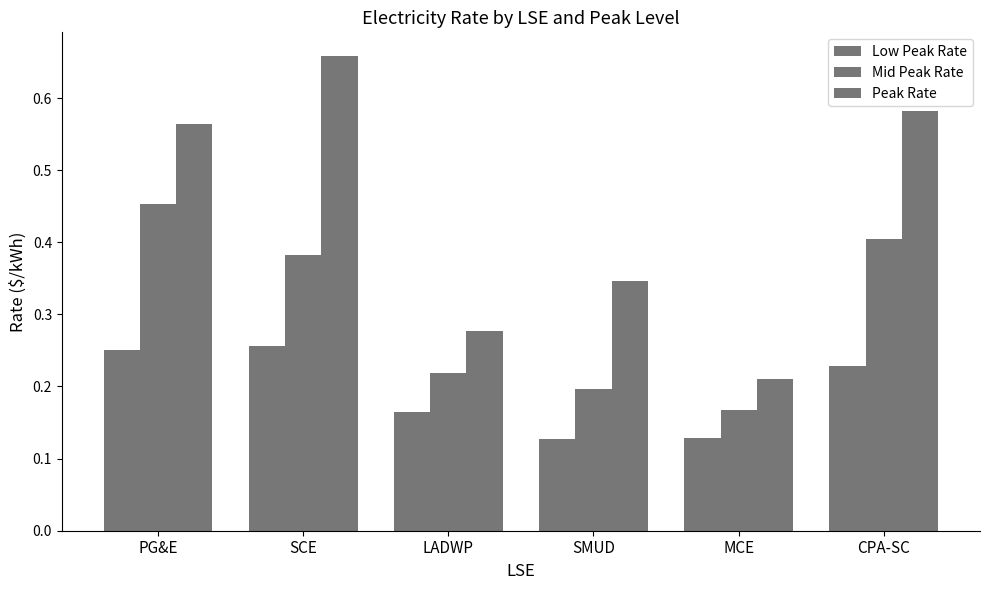

What position from the right is CPA-SC?

1